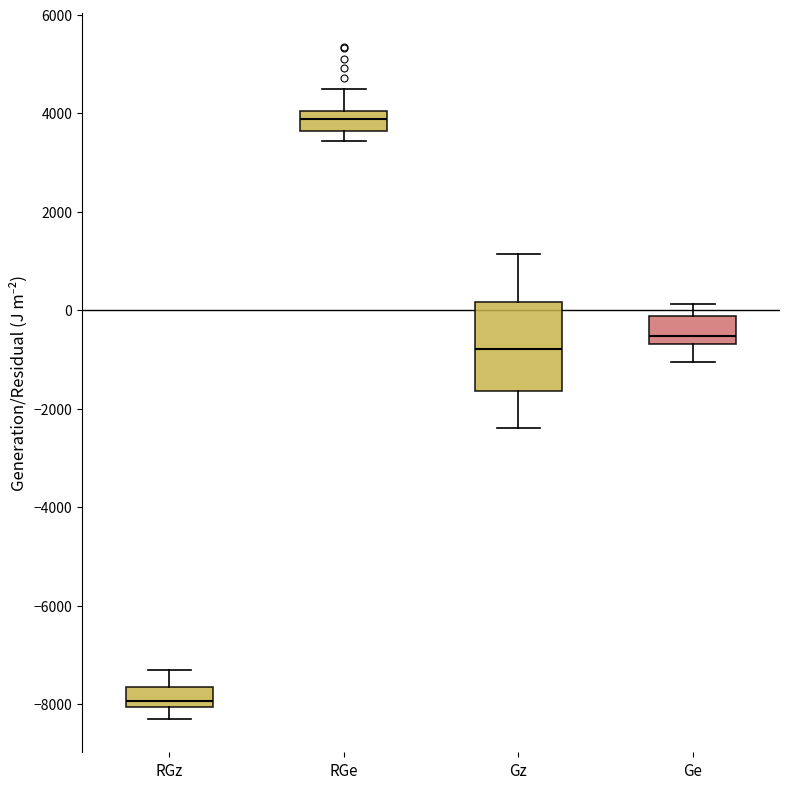

Reading left to right, transcribe this box plot: for each box, give where its median line is, the range the box spans, and where its two whiskers end, as read against the y-axis. The values are not printed on the chart, so give them approximately, as read against the axis.

RGz: median -8000 (just above the box's lower edge), box -8000 to -7600, whiskers -8200 to -7400
RGe: median 3800, box 3600 to 4000, whiskers 3400 to 4400
Gz: median -800, box -1600 to 200, whiskers -2400 to 1200
Ge: median -600 (just above the box's lower edge), box -600 to -200, whiskers -1000 to 200